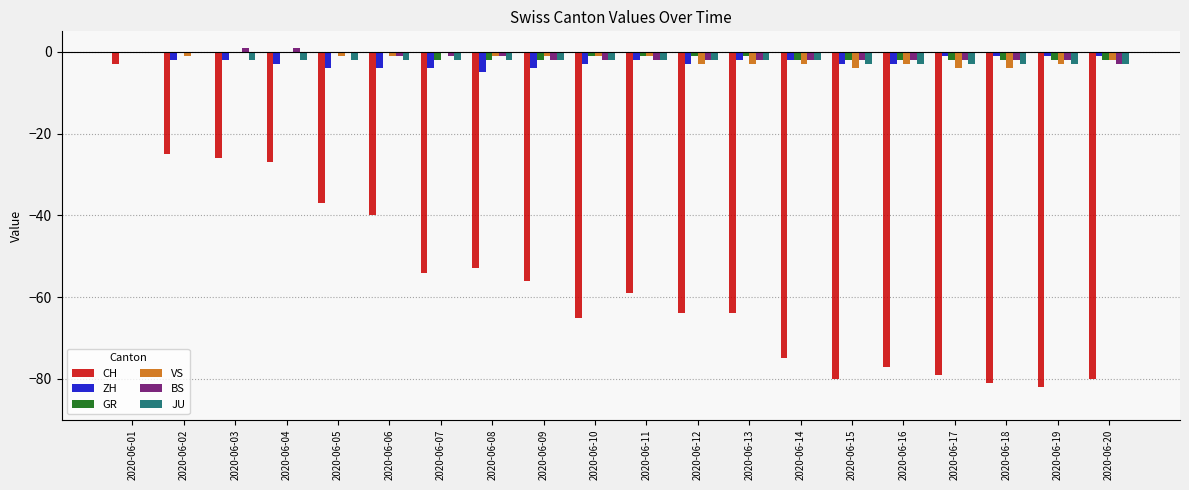

Is it true that GR equals -2 at 2020-06-09?

True